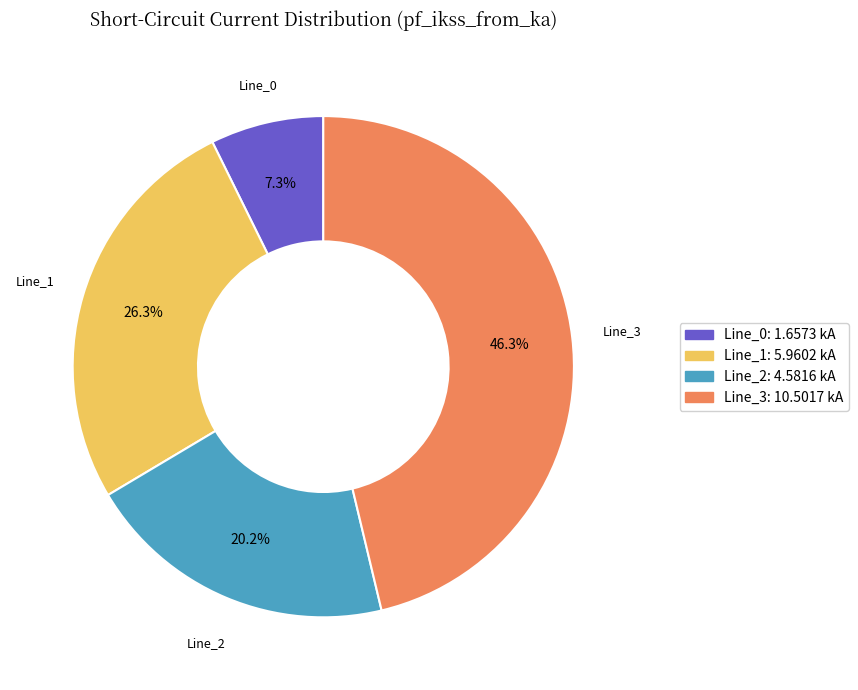

What is the ratio of the value at Line_1 to the value at Line_2?

1.3